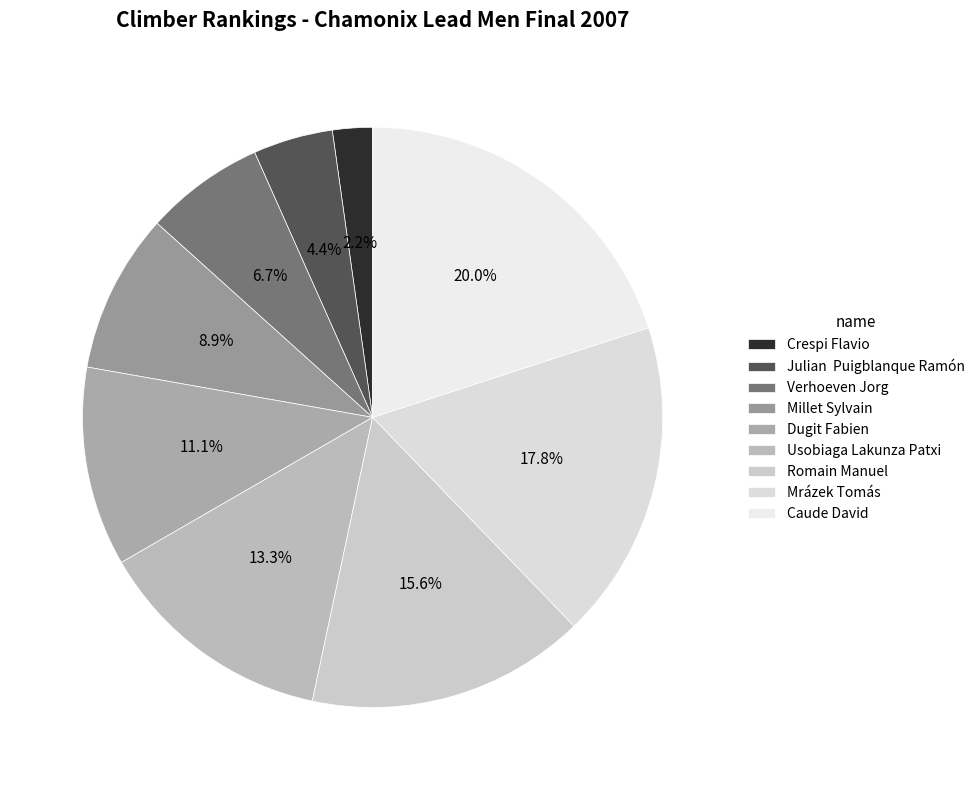

What is the smallest slice in the pie chart?

Crespi Flavio